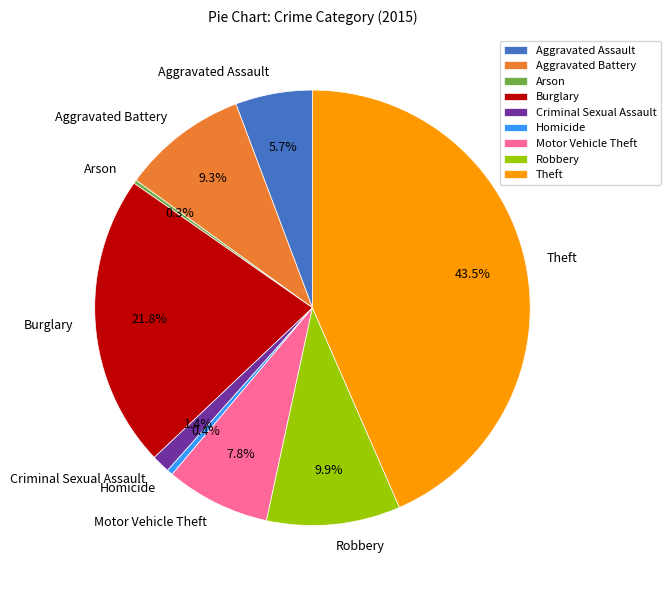

What is the largest slice in the pie chart?

Theft